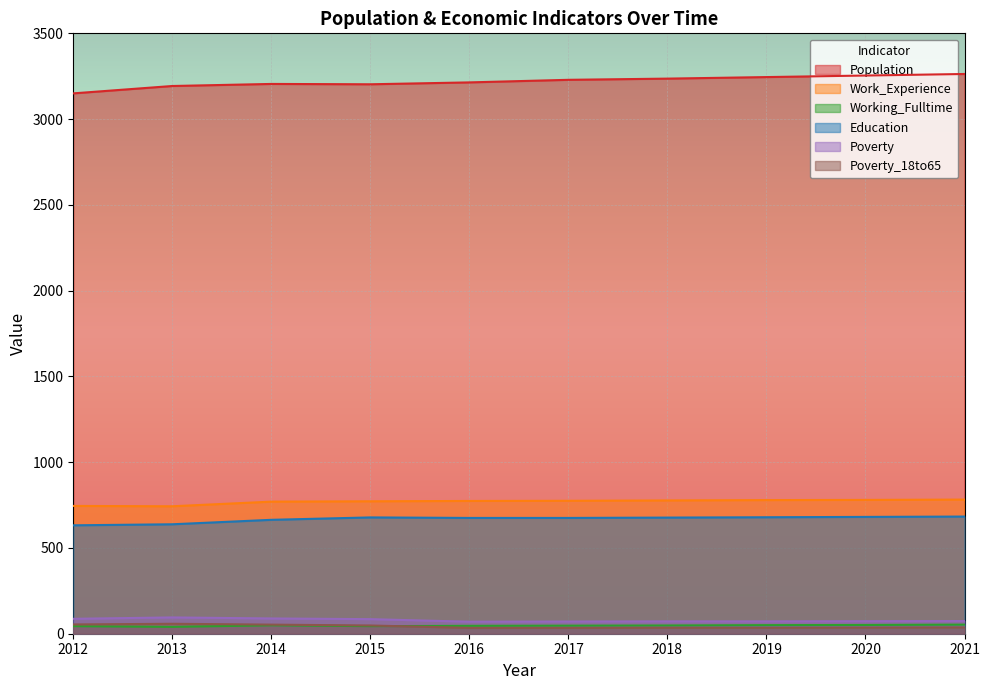

What is the total value across all series at 2019?

4860